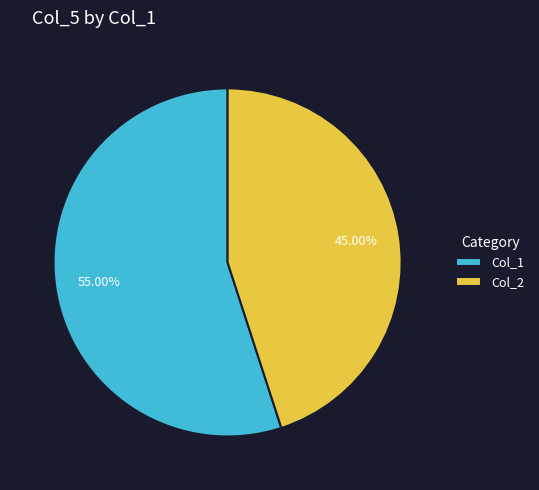

How many slices are in this pie chart?

2